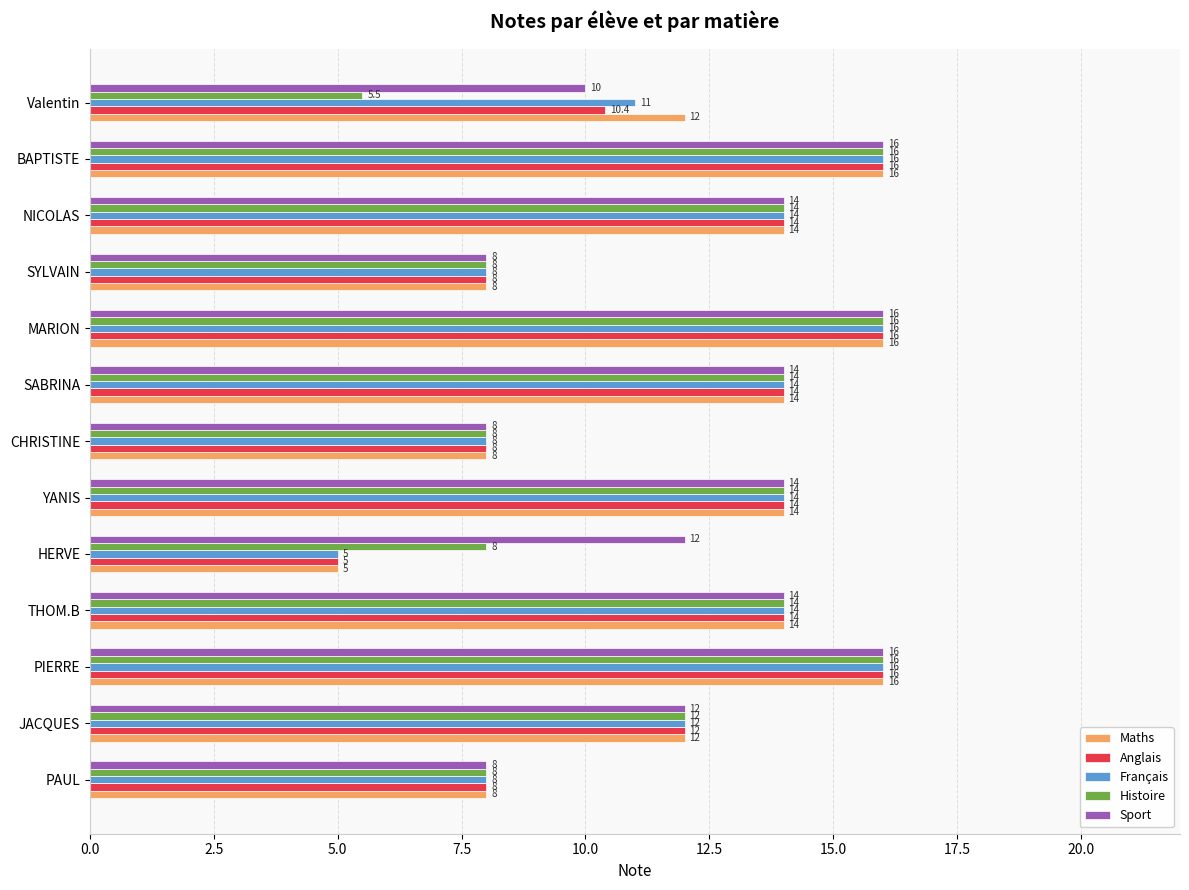

What is the sum of the Maths values at JACQUES and PIERRE?

28.0